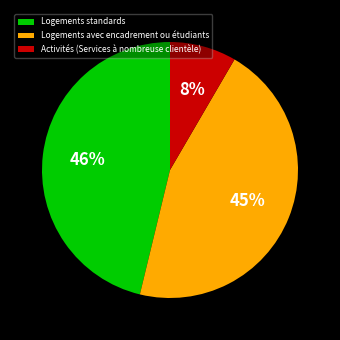

Combined, do Logements avec encadrement ou étudiants and Activités (Services à nombreuse clientèle) account for over 50%?

Yes